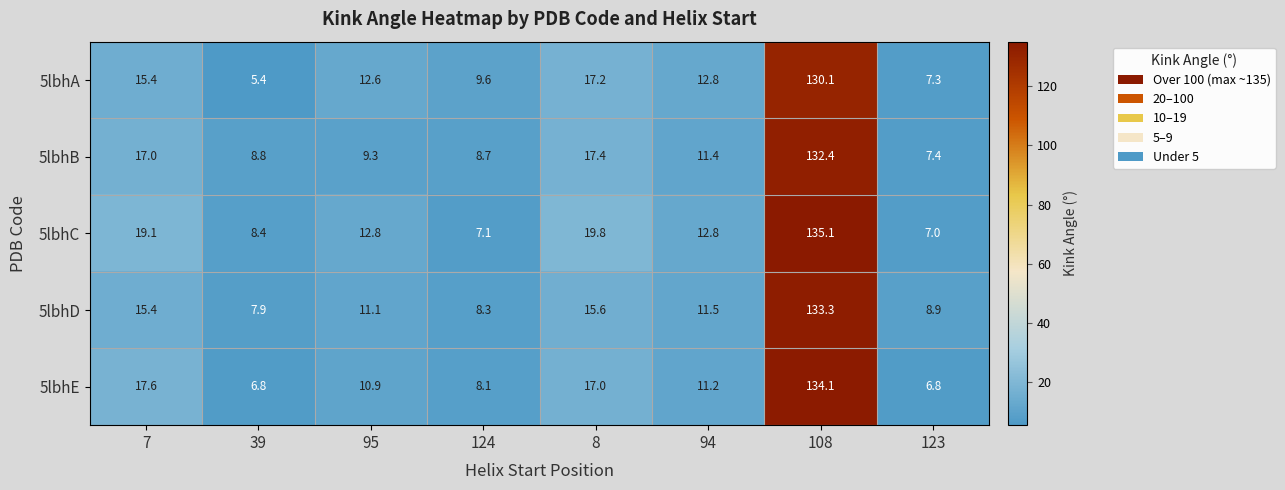

What is the difference between the maximum and minimum values in the 5lbhA series?

124.7